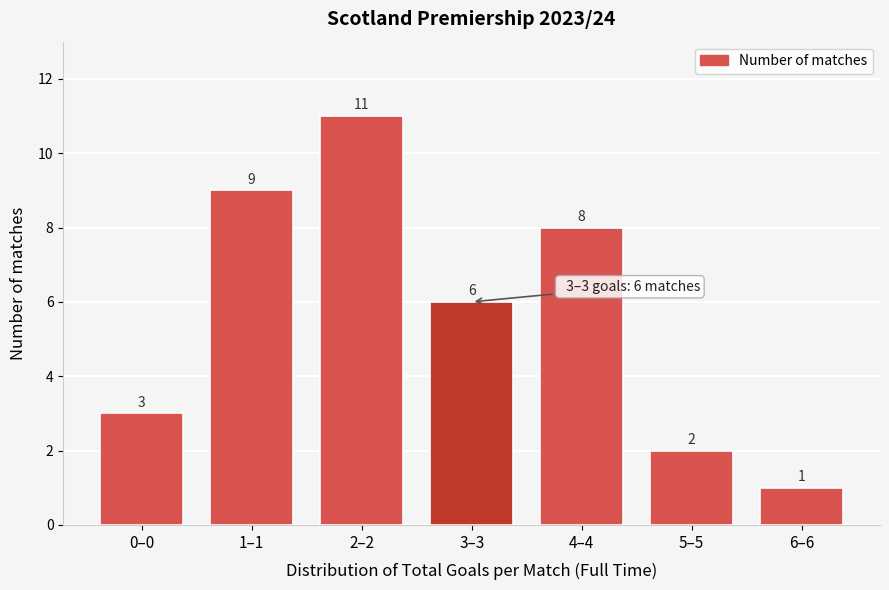

Reading left to right, transcribe all the data shown in this chart.

0–0=3	1–1=9	2–2=11	3–3=6	4–4=8	5–5=2	6–6=1